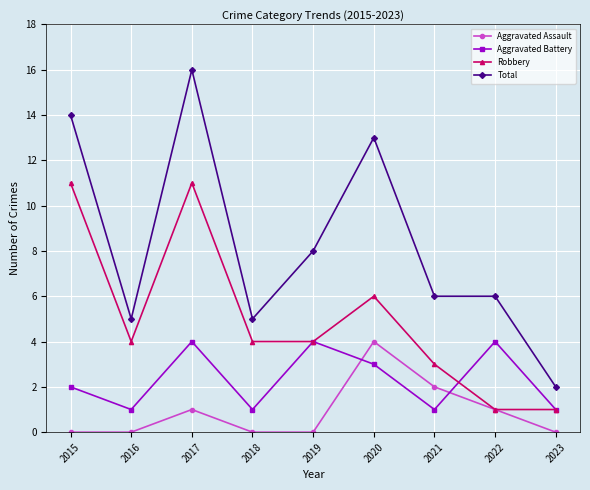

The Total series shows 2 at 2023. True or false?

True